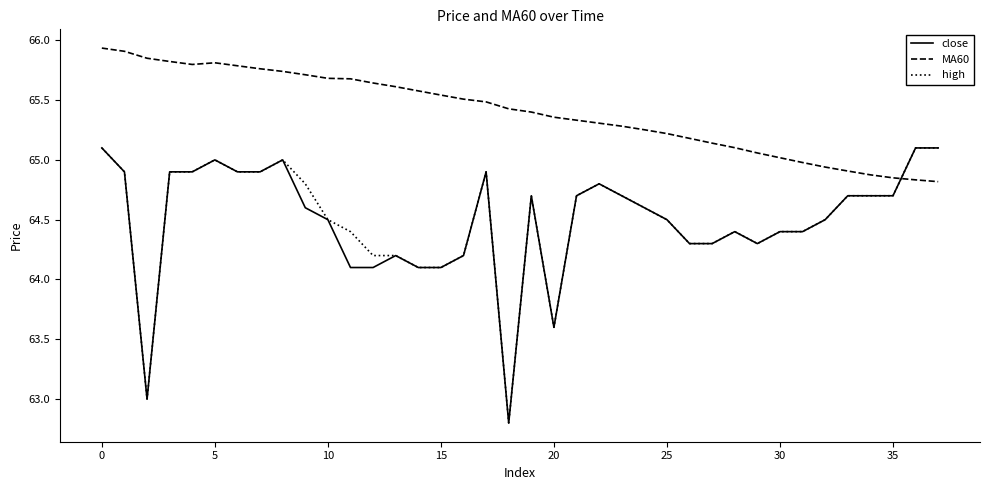

After their last crossing, which series has the higher values: high or MA60?

high